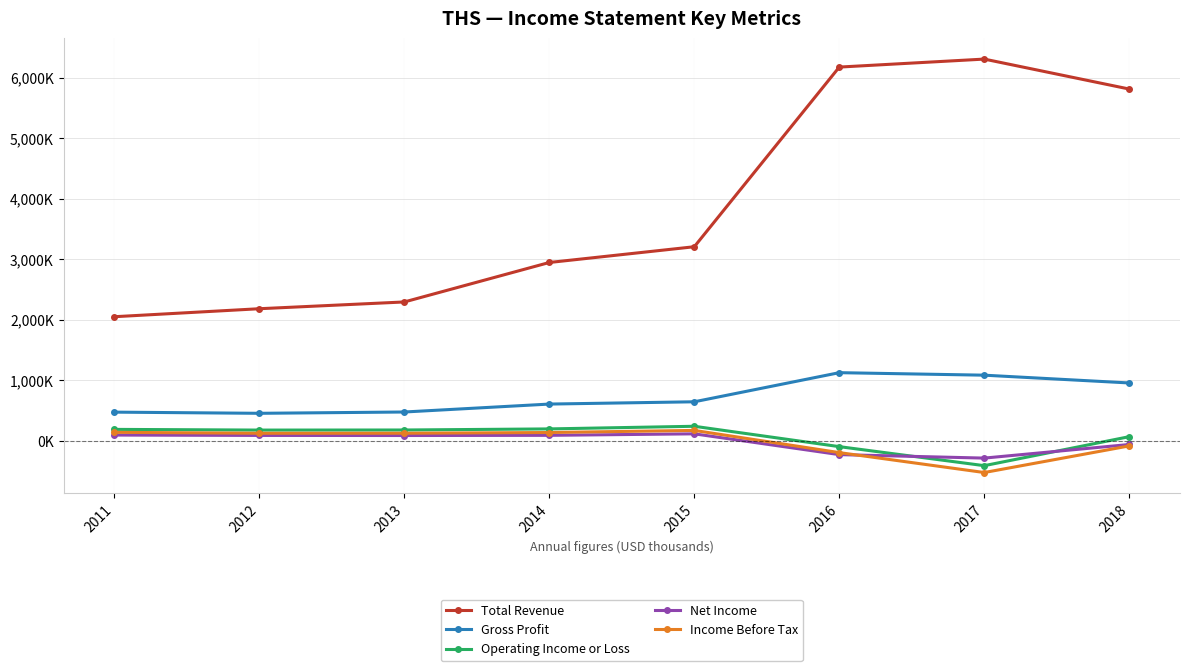

Which series ends up on top after the final intersection of Net Income and Operating Income or Loss?

Operating Income or Loss